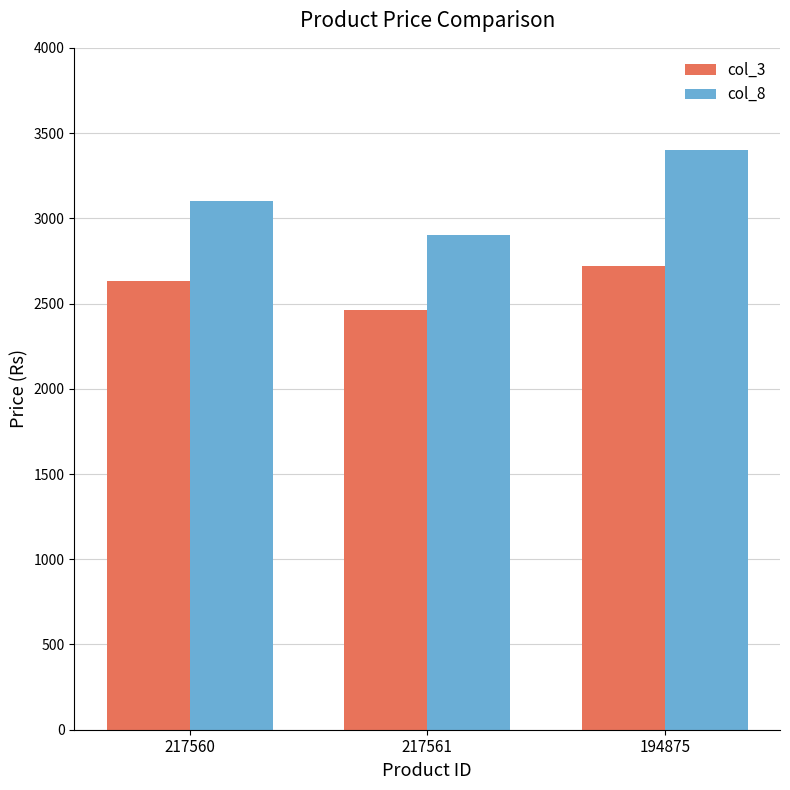

How many groups of bars are there?

3